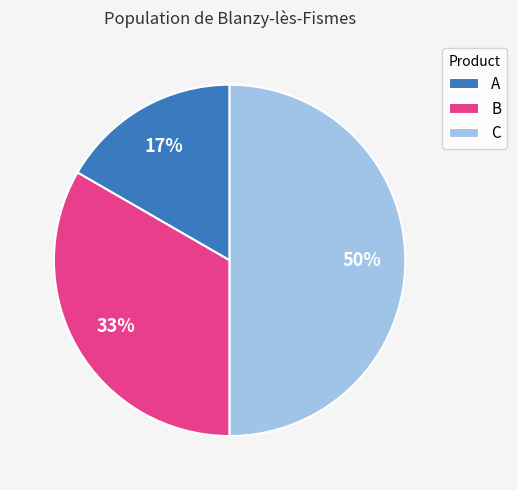

What percentage is the B slice, to the nearest percent?

33%